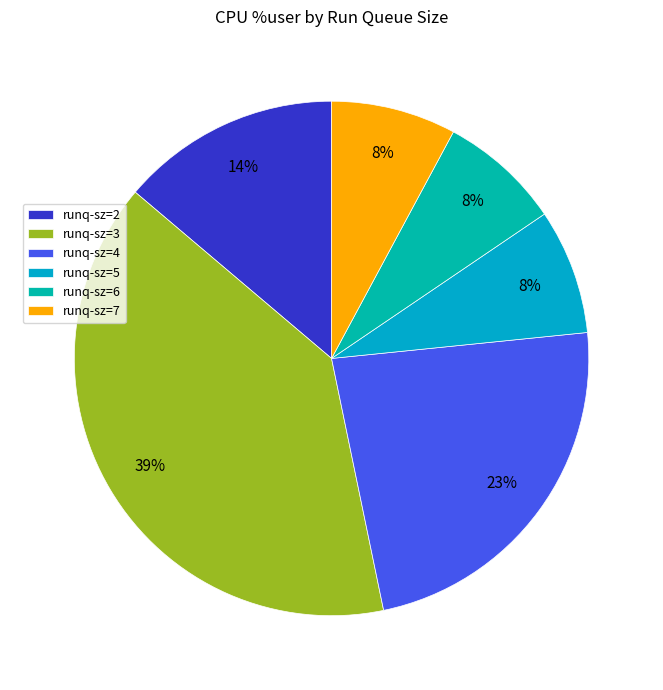

How many slices are in this pie chart?

6